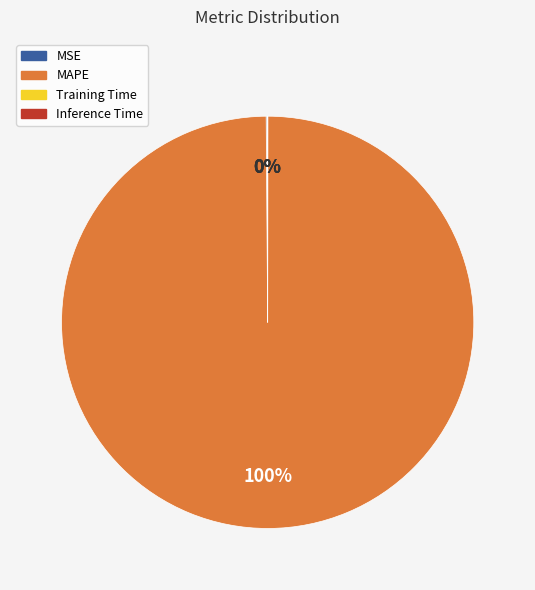

Is there any slice that represents more than half of the pie?

Yes